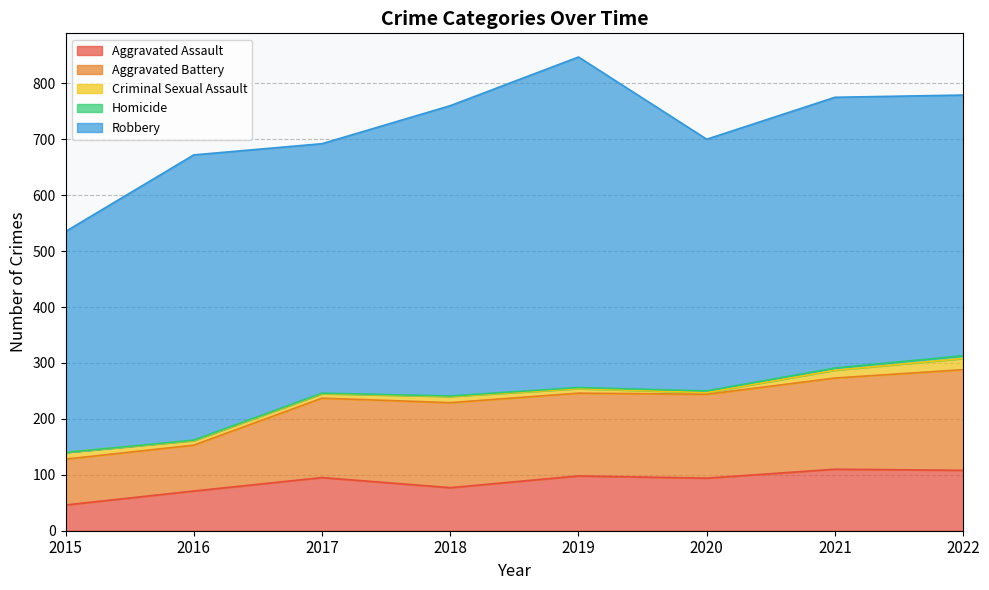

At which category is the sum across all series the highest?

2019